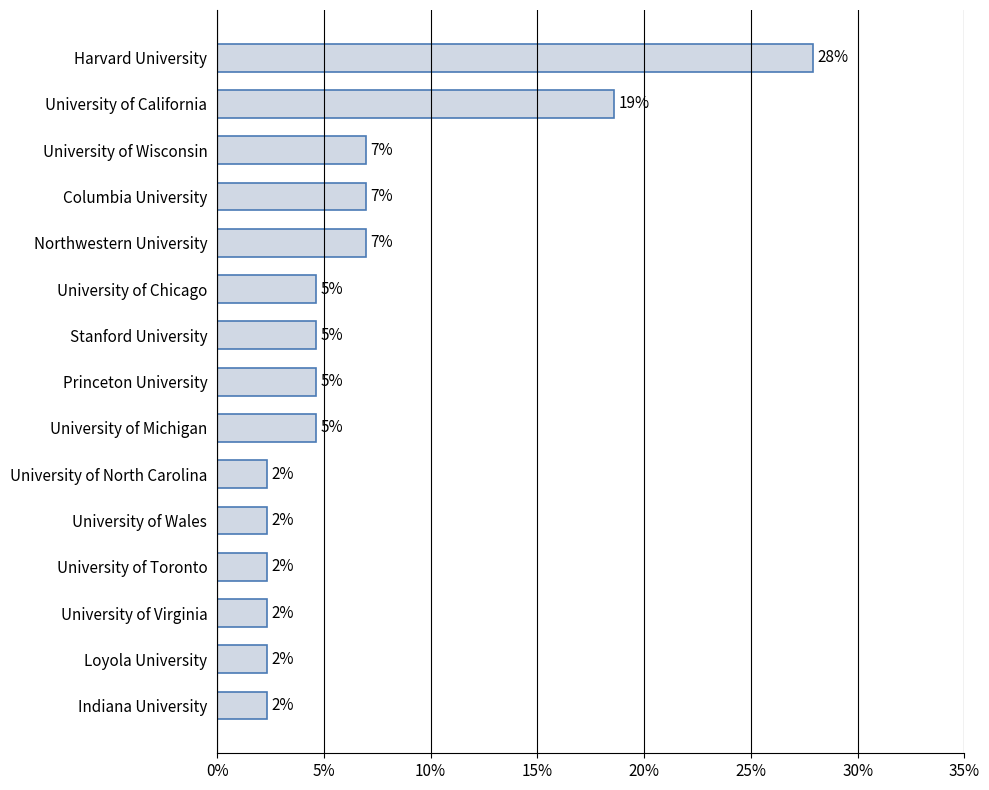

Are the bars horizontal?

Yes